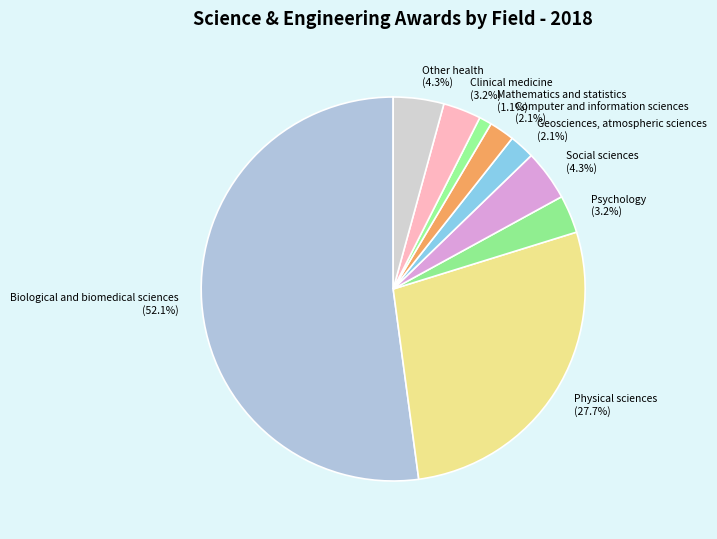

To the nearest percent, what portion does Mathematics and statistics represent?

1%